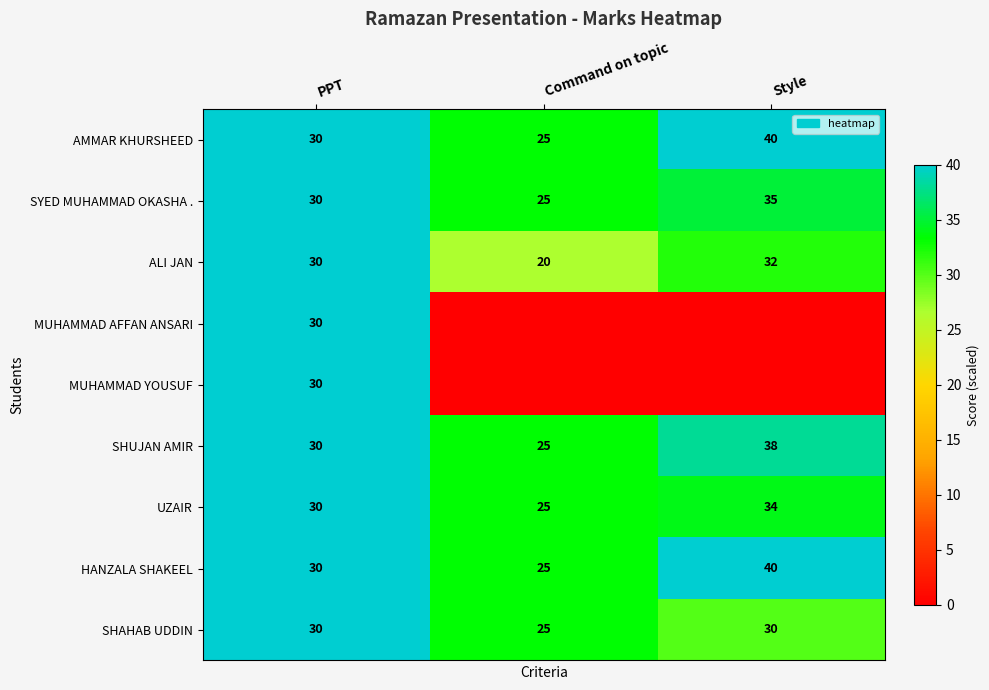

How many data points does each series have?

3